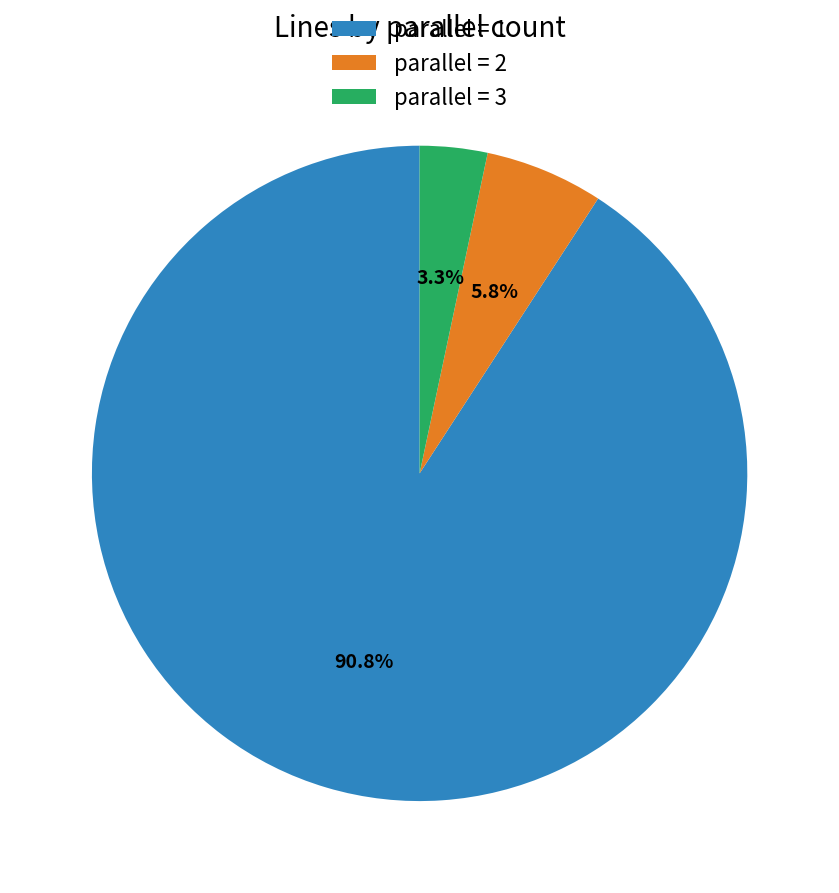

Which slice is the smallest?

parallel = 3